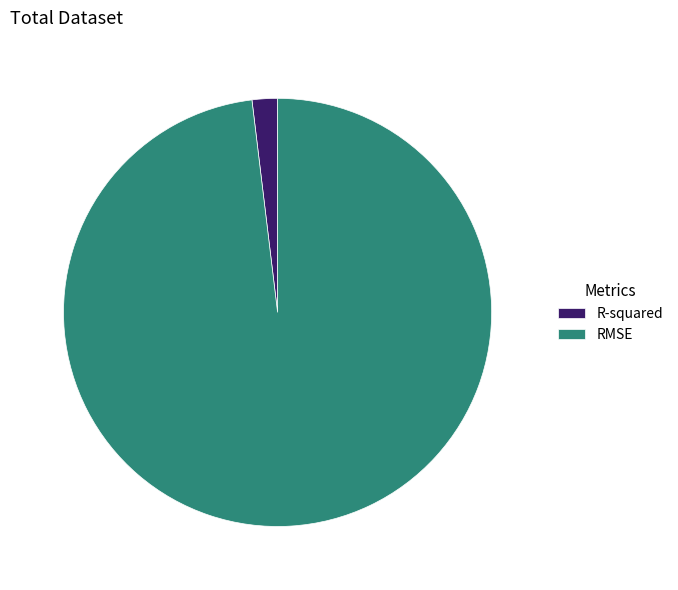

Which has a higher value, RMSE or R-squared?

RMSE